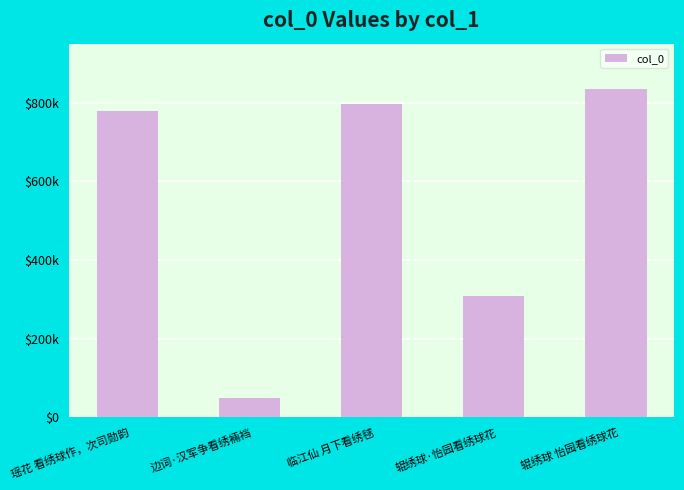

List the labels in order of value, smallest first.

边词·汉军争看绣裲裆, 辊绣球·怡园看绣球花, 瑶花 看绣球作，次司勋韵, 临江仙 月下看绣毬, 辊绣球 怡园看绣球花